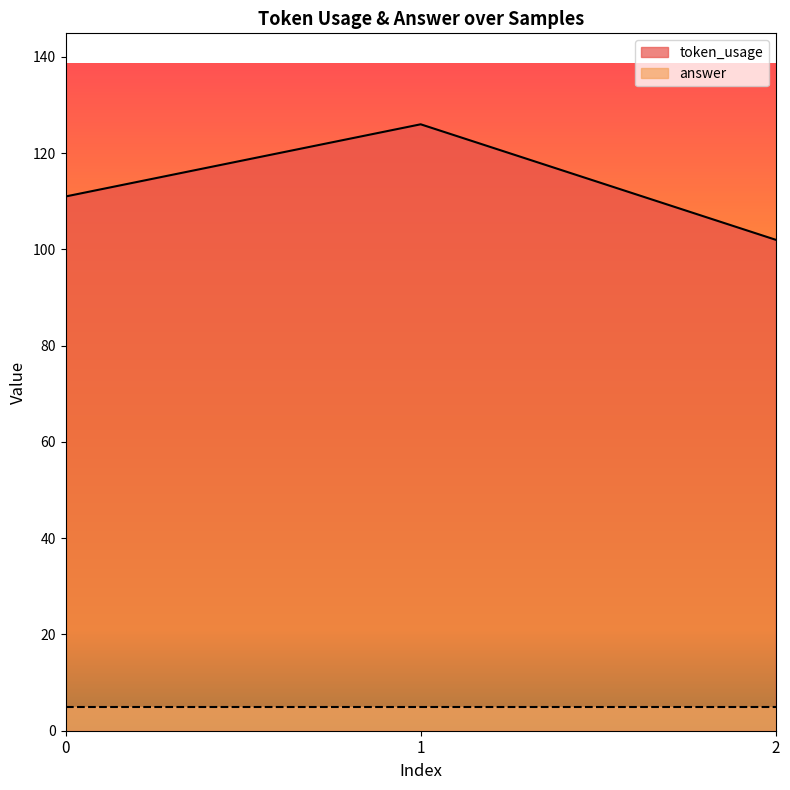

How many values exceed 111?

1